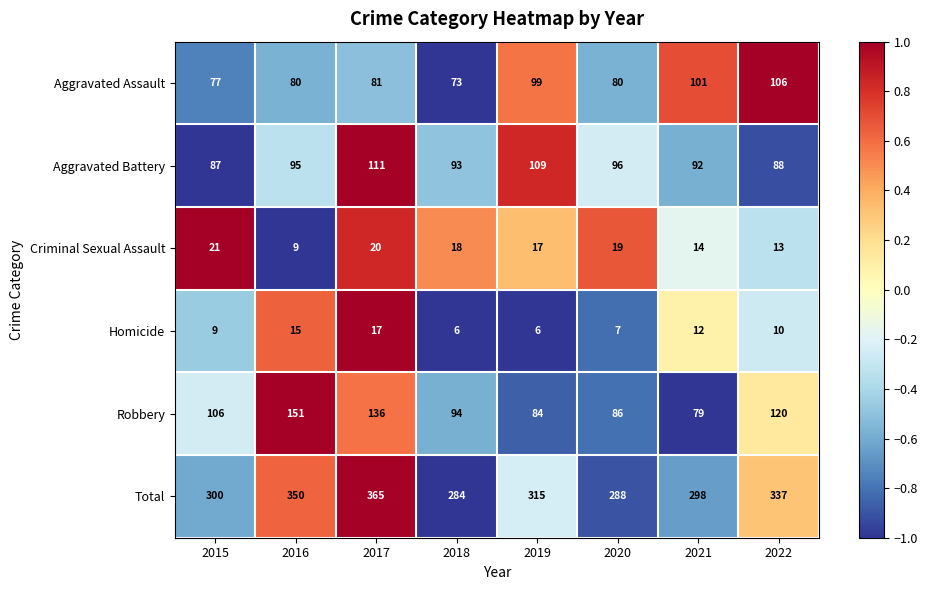

Is the value of Aggravated Assault at 2019 greater than the value of Homicide at 2016?

Yes